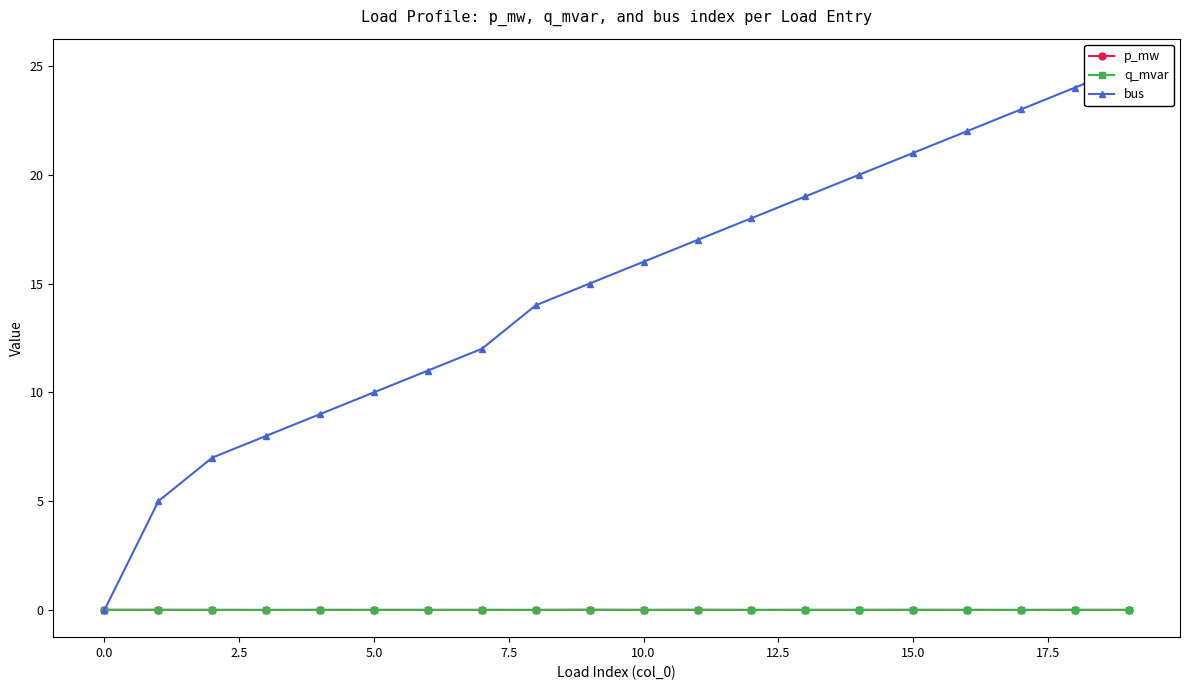

How many interior local valleys does the q_mvar series have?

7